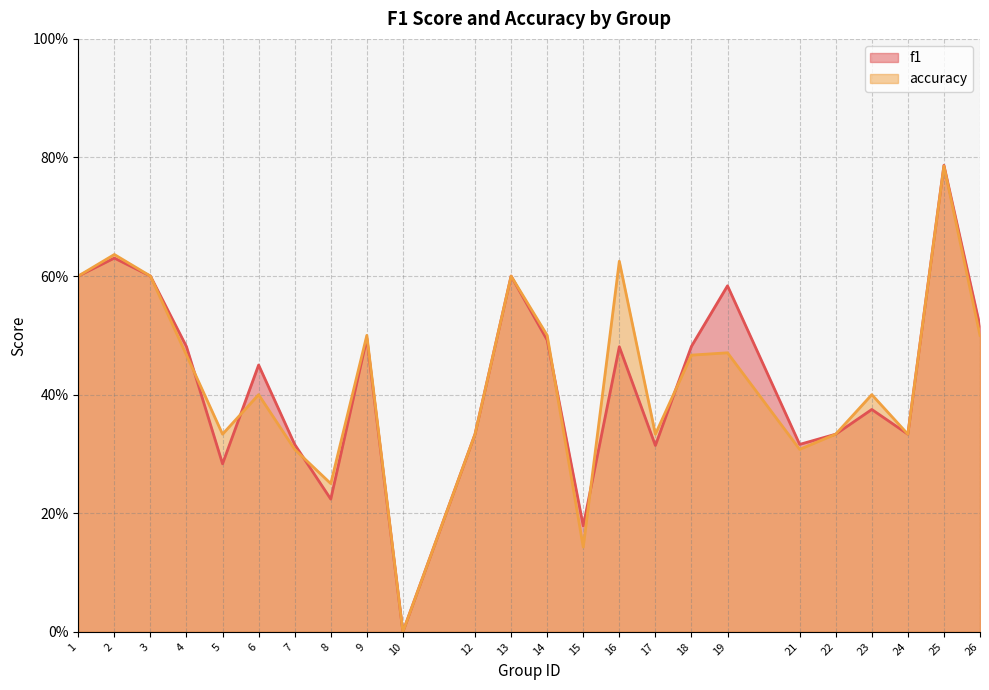

After their last crossing, which series has the higher values: accuracy or f1?

f1